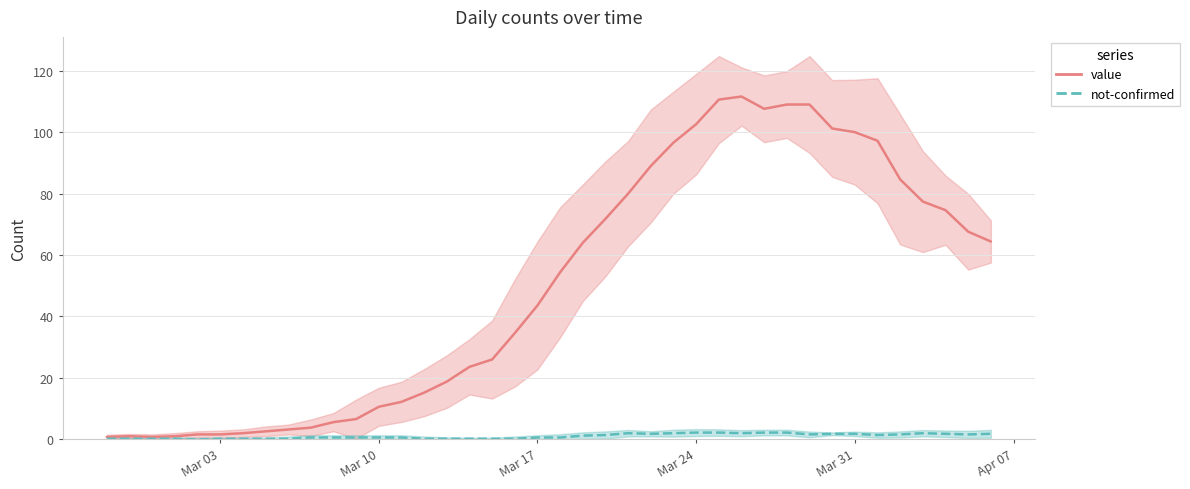

What is the difference between the maximum and minimum values?

110.8